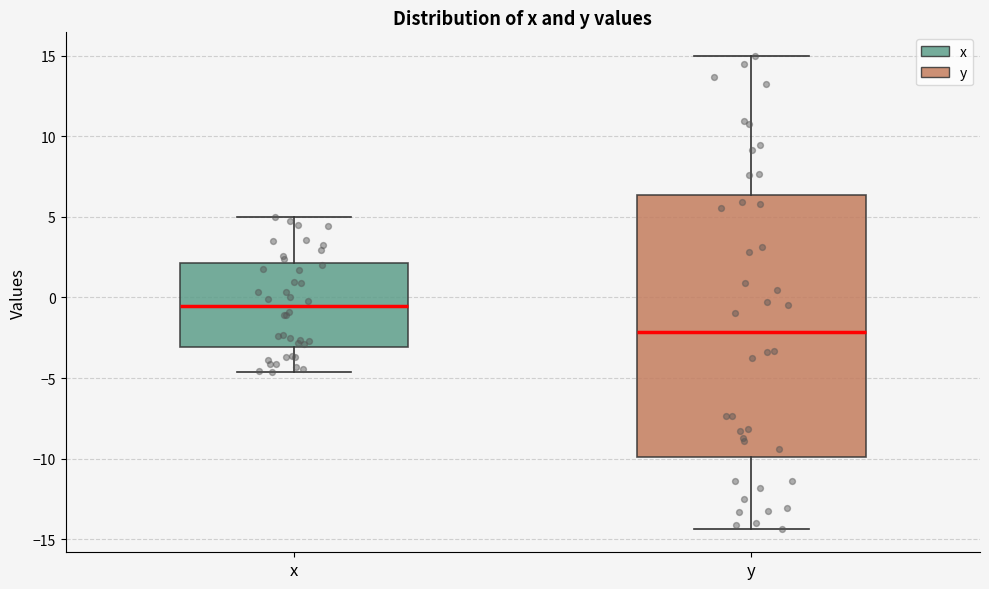

Which box is the tallest, from its lower edge to its upper edge?

y